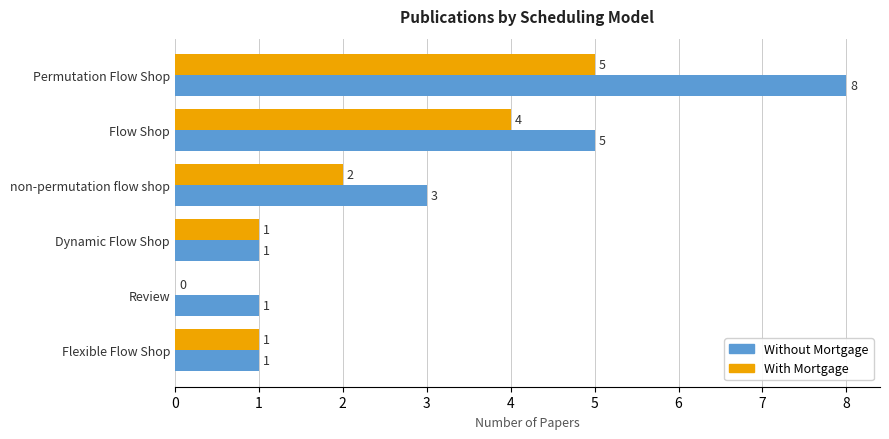

The Without Mortgage series shows 3 at Flow Shop. True or false?

False